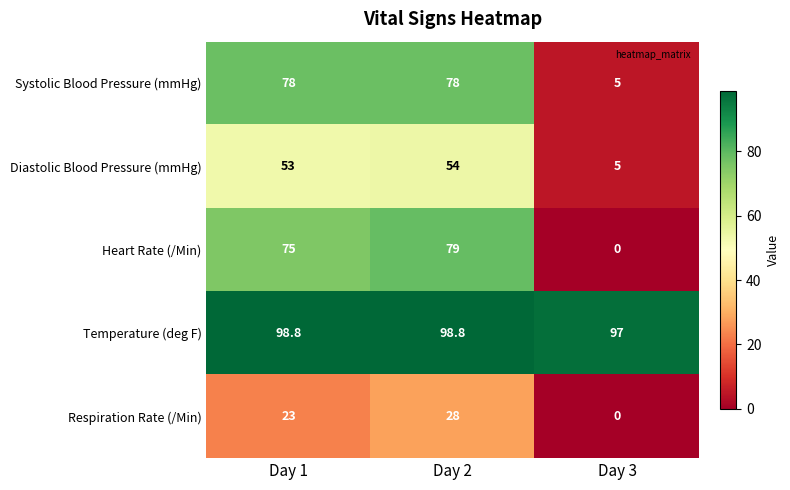

Which category has the lowest value in the Diastolic Blood Pressure (mmHg) series?

Day 3